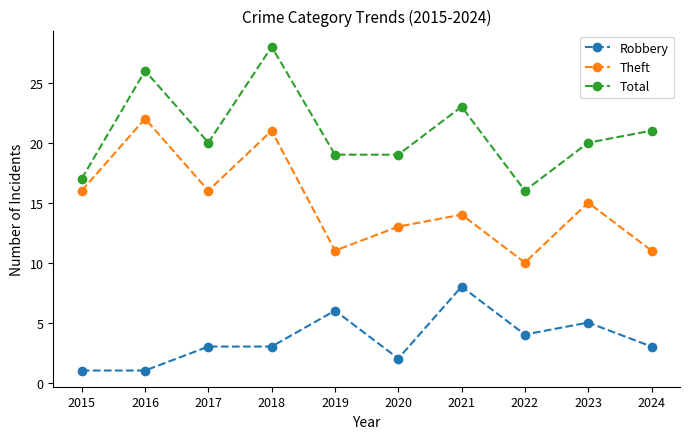

The value of Theft at 2022 is 15. True or false?

False